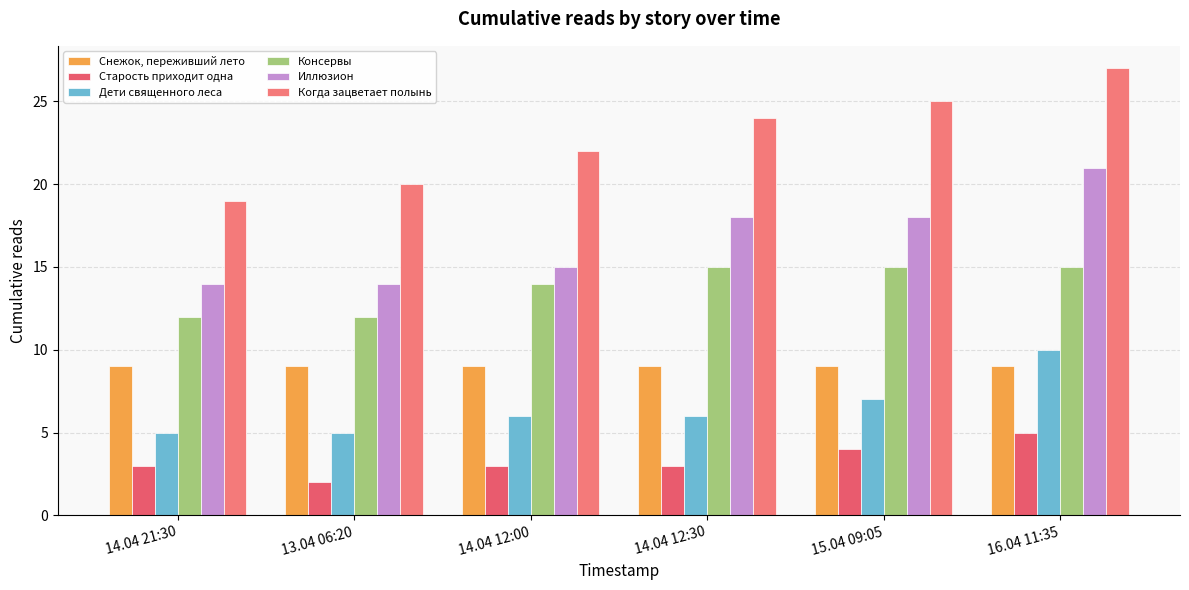

What is the spread (max minus min) of values at 15.04 09:05?

21